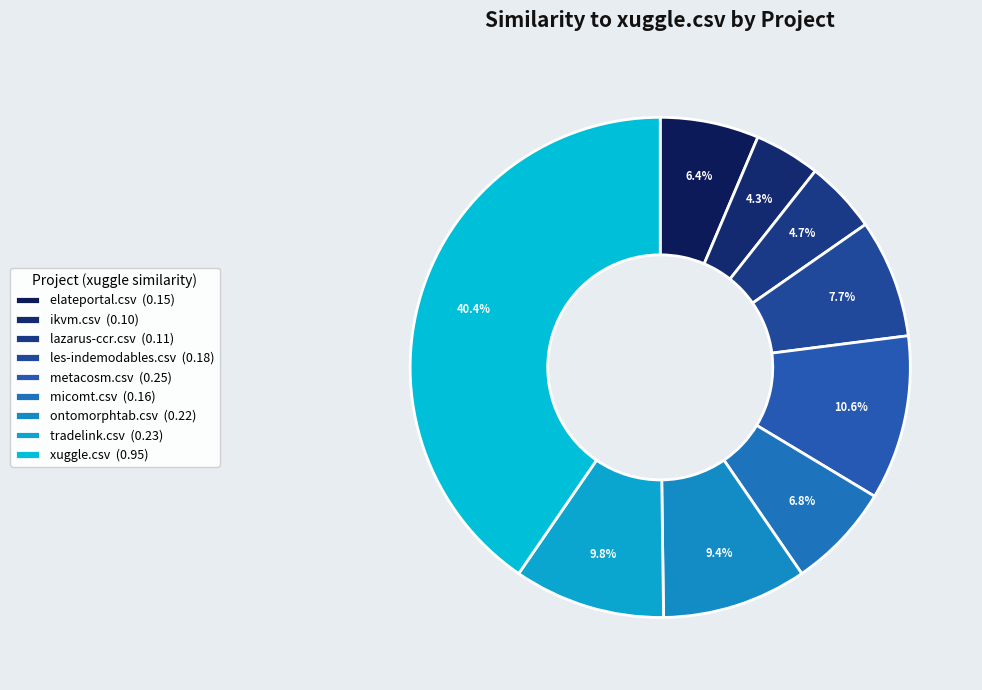

How many slices are in this pie chart?

9